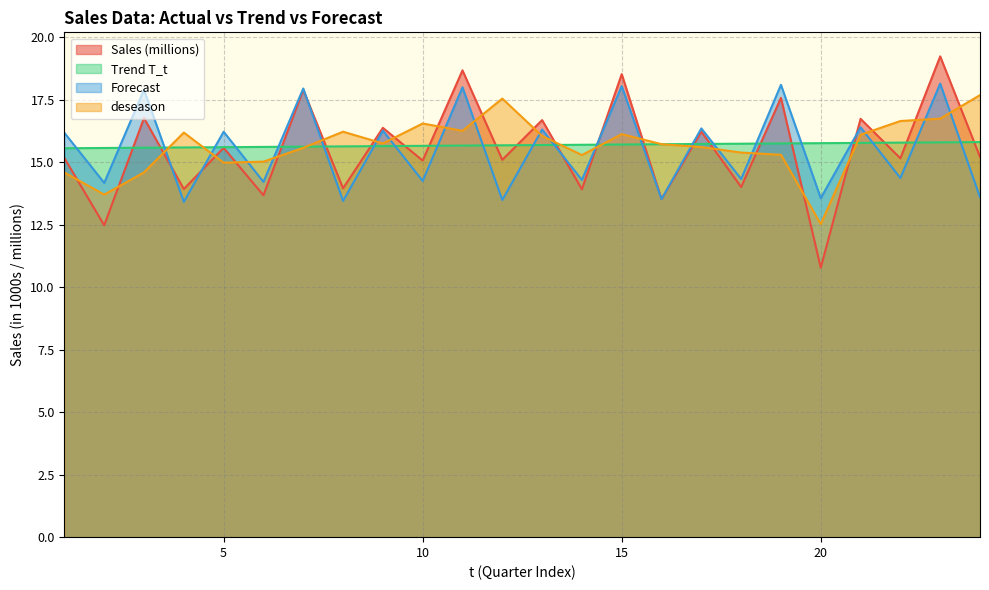

List the labels in order of deseason value, largest first.

24, 12, 23, 22, 10, 11, 8, 4, 15, 21, 13, 9, 16, 17, 7, 18, 19, 14, 6, 5, 3, 1, 2, 20